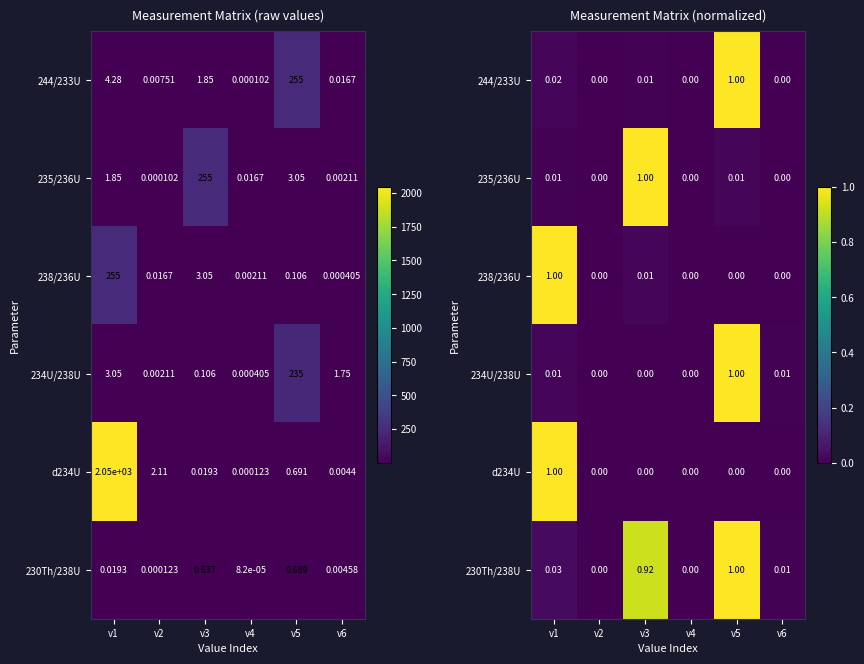

Rank the series at v1 from highest to lowest value.

238/236U, d234U, 230Th/238U, 244/233U, 234U/238U, 235/236U